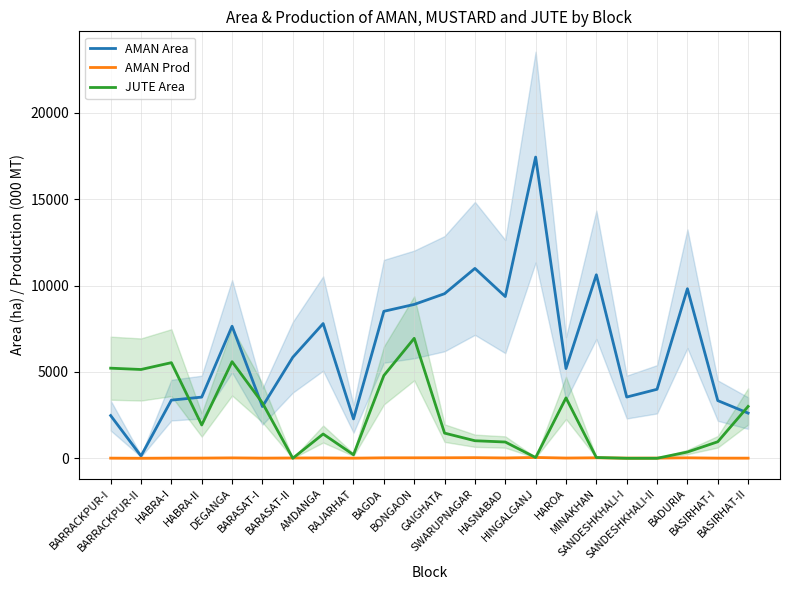

Rank the series by their maximum value, from highest to lowest.

AMAN Area, JUTE Area, AMAN Prod